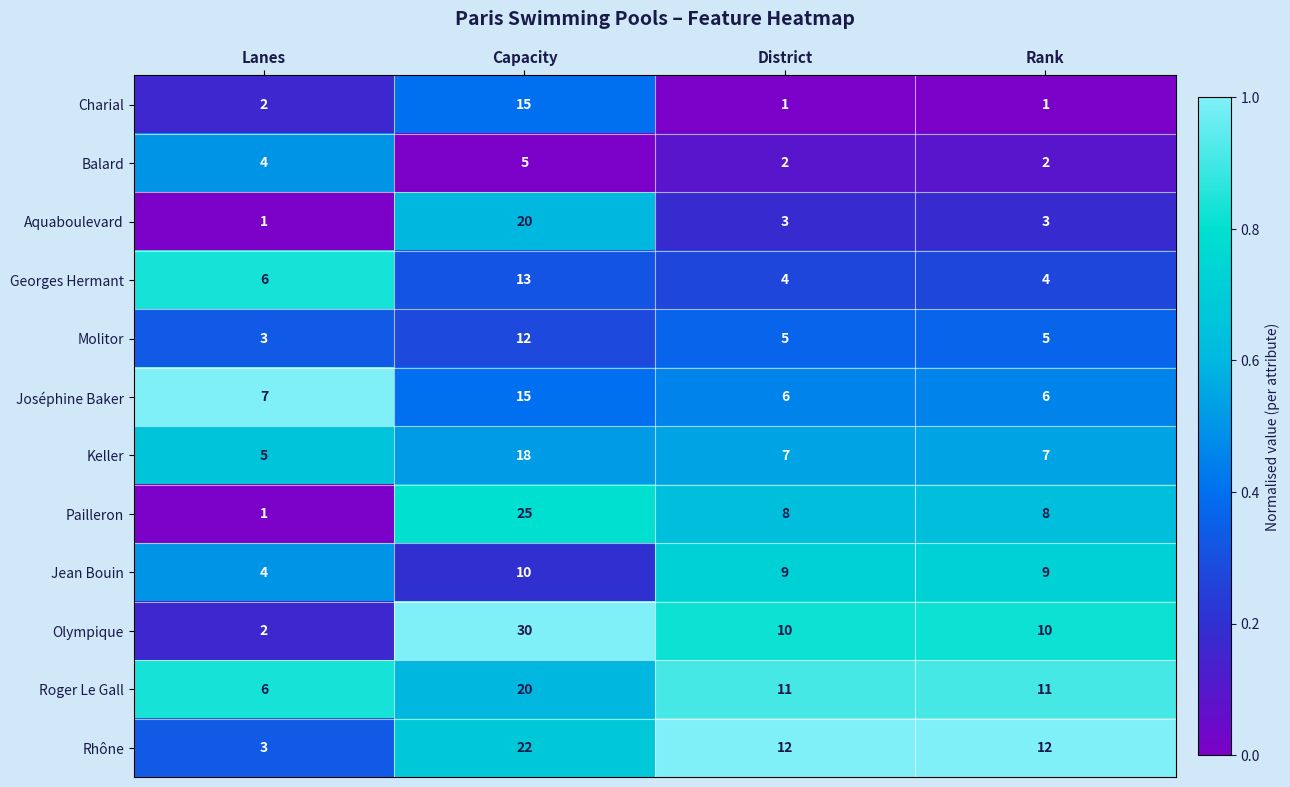

What is the maximum value shown in the chart?

30